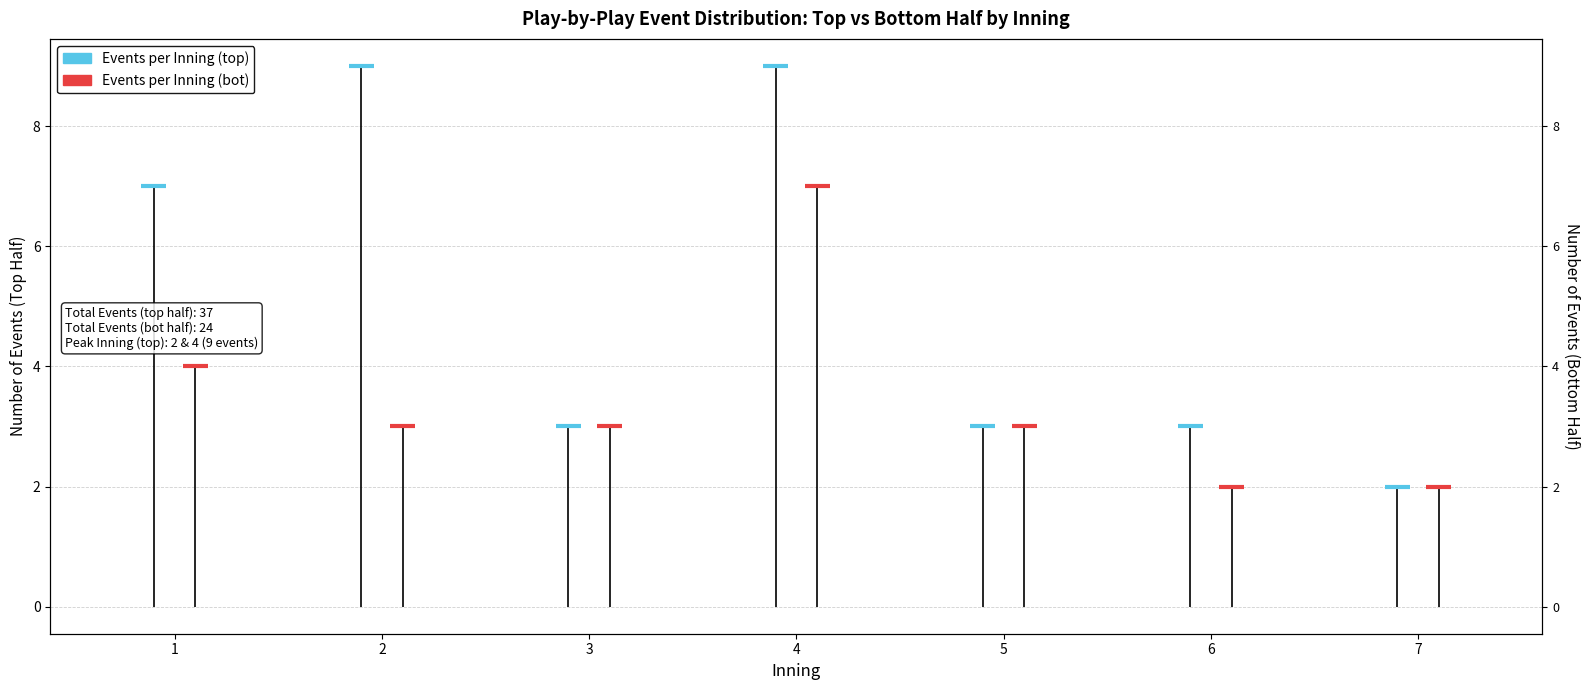

What is the approximate value of Events per Inning (top) at 1?

7